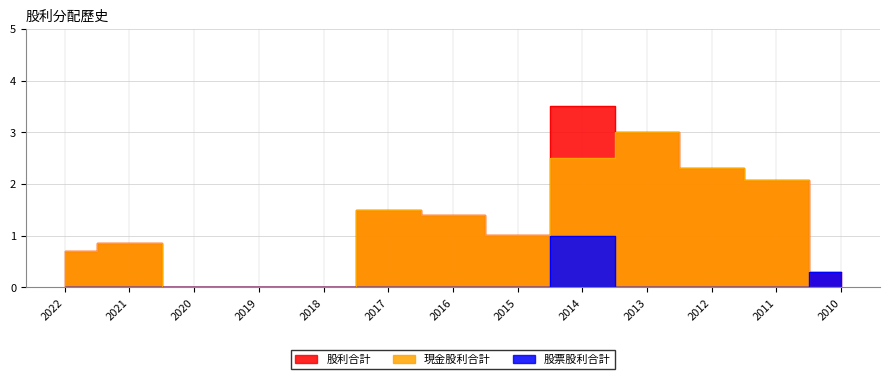

Where is the first local minimum for 股利合計?

2015